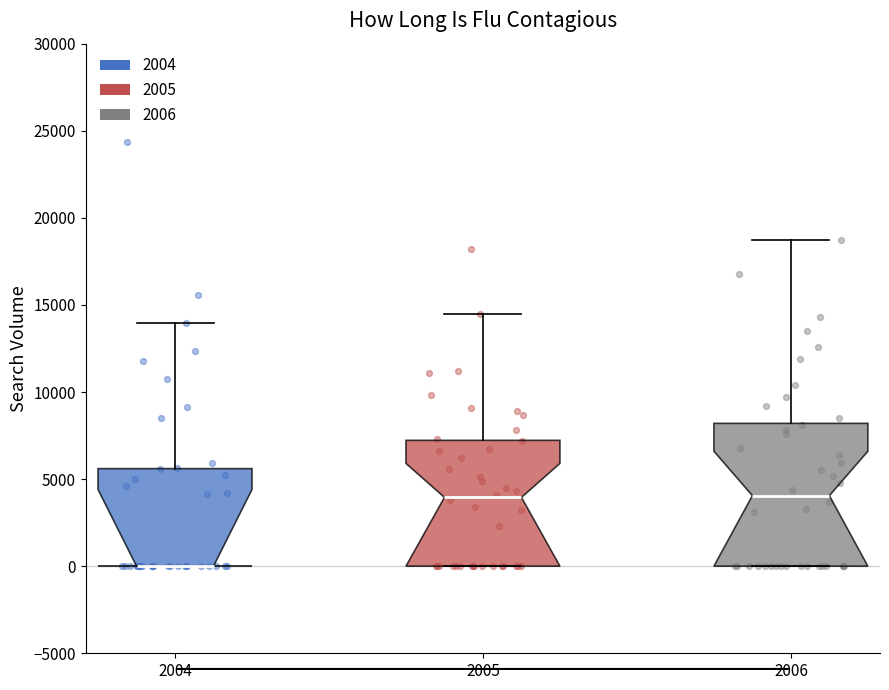

Reading left to right, read every box against the y-axis: the position of its median line, the range the box covers, and the ends of its whiskers. The values are not printed on the chart, so give them approximately, as read against the axis.

2004: median 0 (drawn on the box's lower edge), box 0 to 5500, whiskers 0 to 14000
2005: median 4000, box 0 to 7000, whiskers 0 to 14500
2006: median 4000, box 0 to 8000, whiskers 0 to 18500